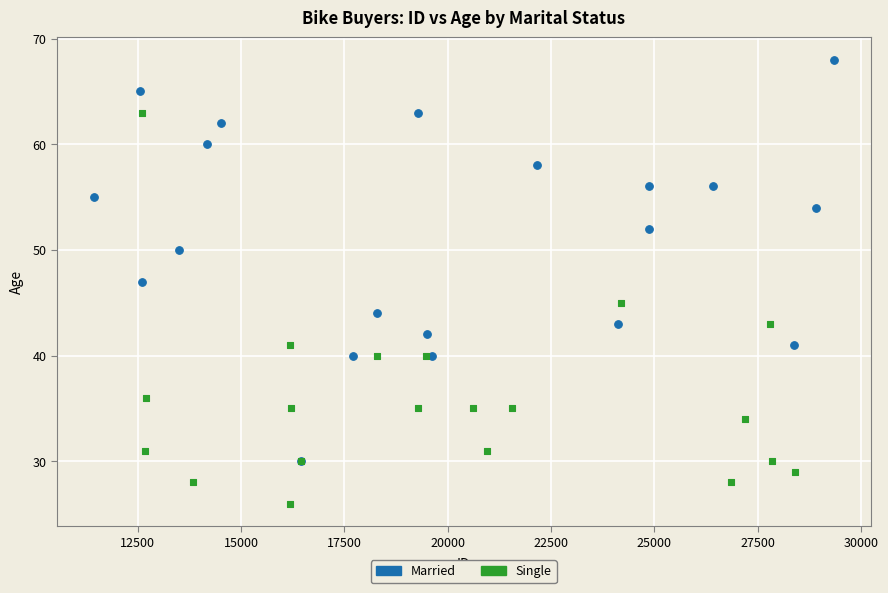

Which series reaches the minimum Y coordinate?

Single